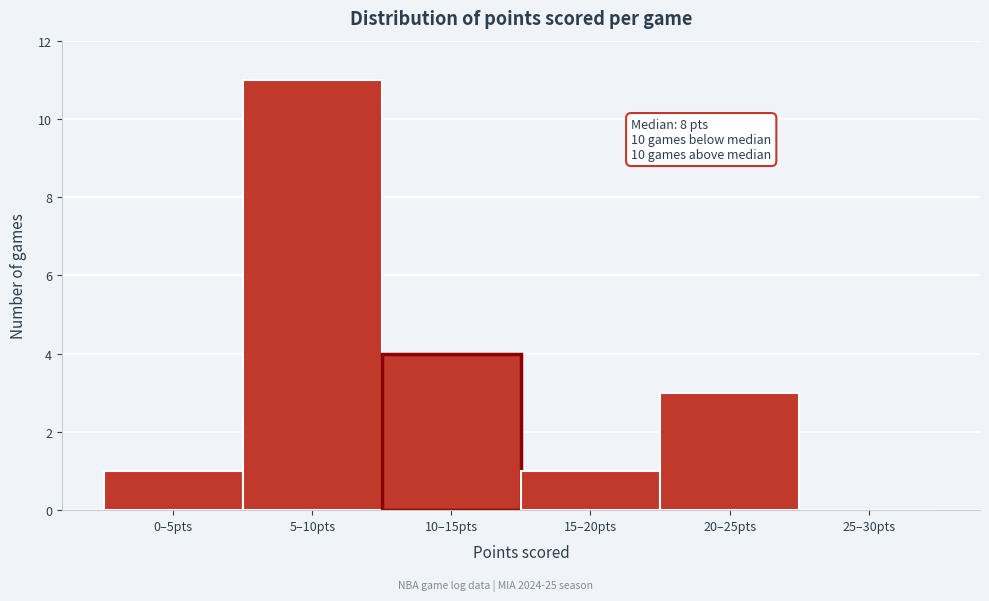

Reading right to left, what are all the values shown in this chart?

25–30pts=0	20–25pts=3	15–20pts=1	10–15pts=4	5–10pts=11	0–5pts=1